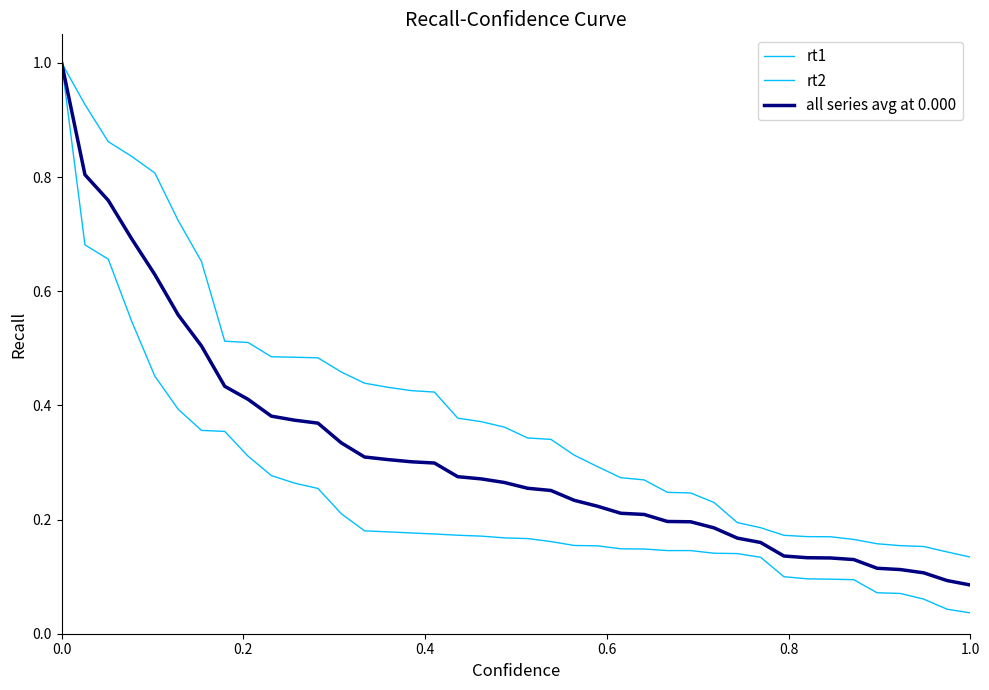

How many lines are shown in the chart?

3